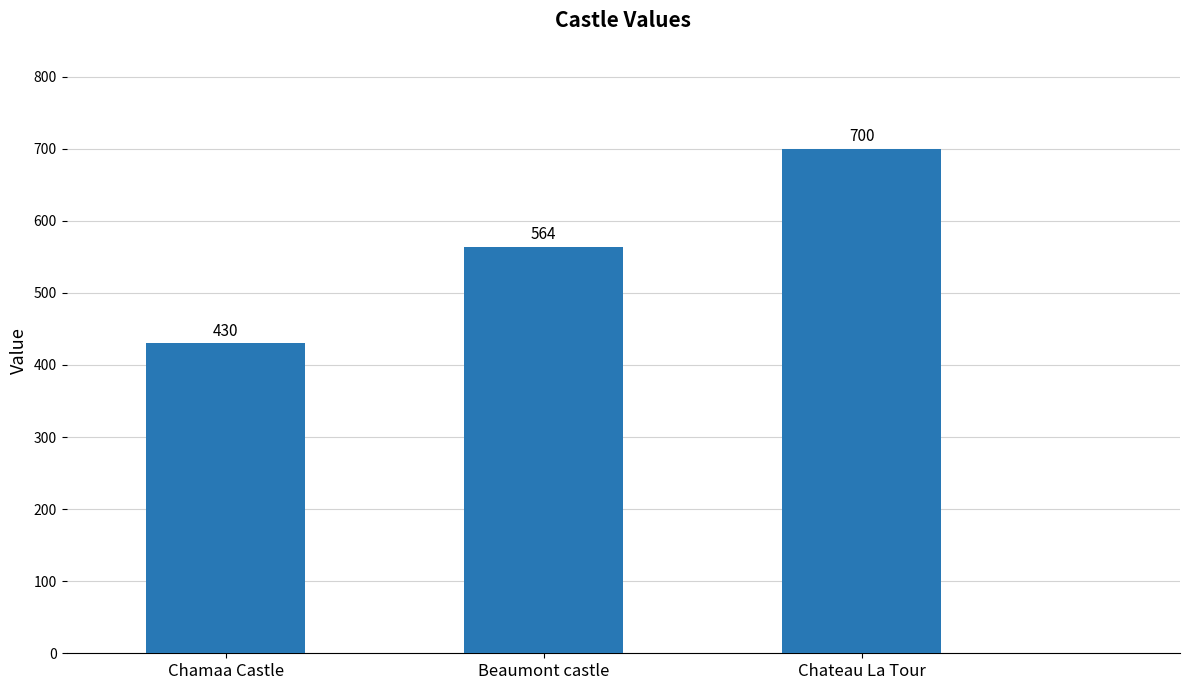

What is the change in value from Beaumont castle to Chateau La Tour?

+136